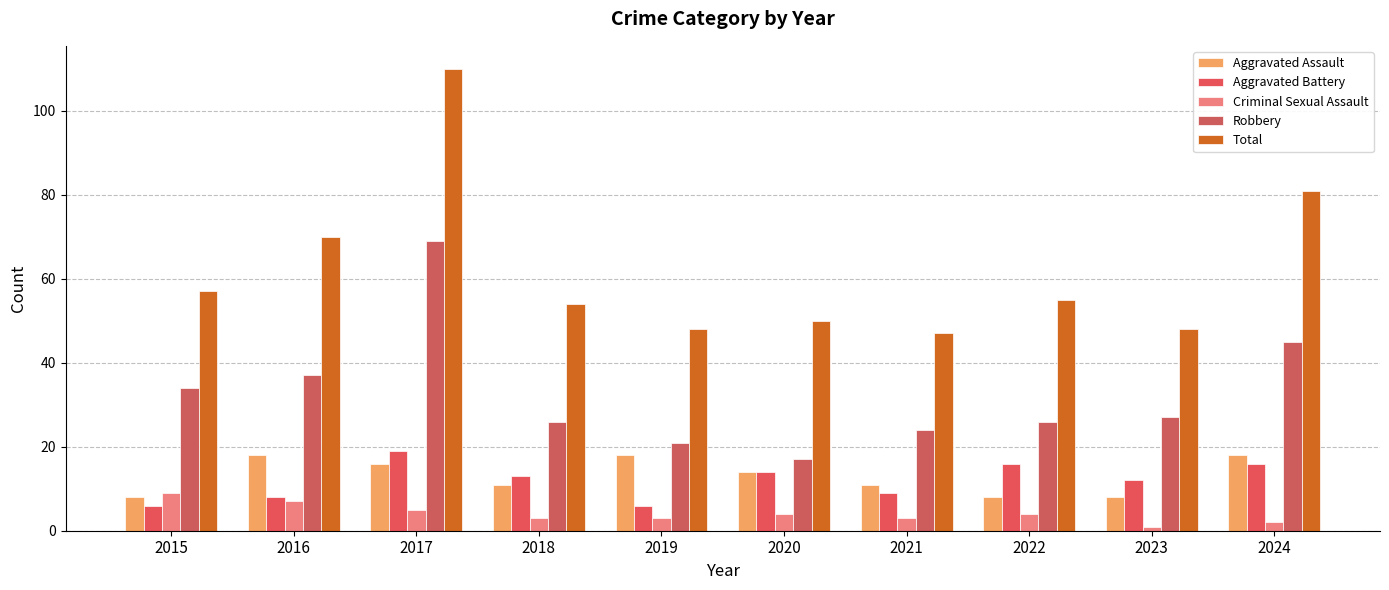

Where is Criminal Sexual Assault nearest to the value 5?

2017